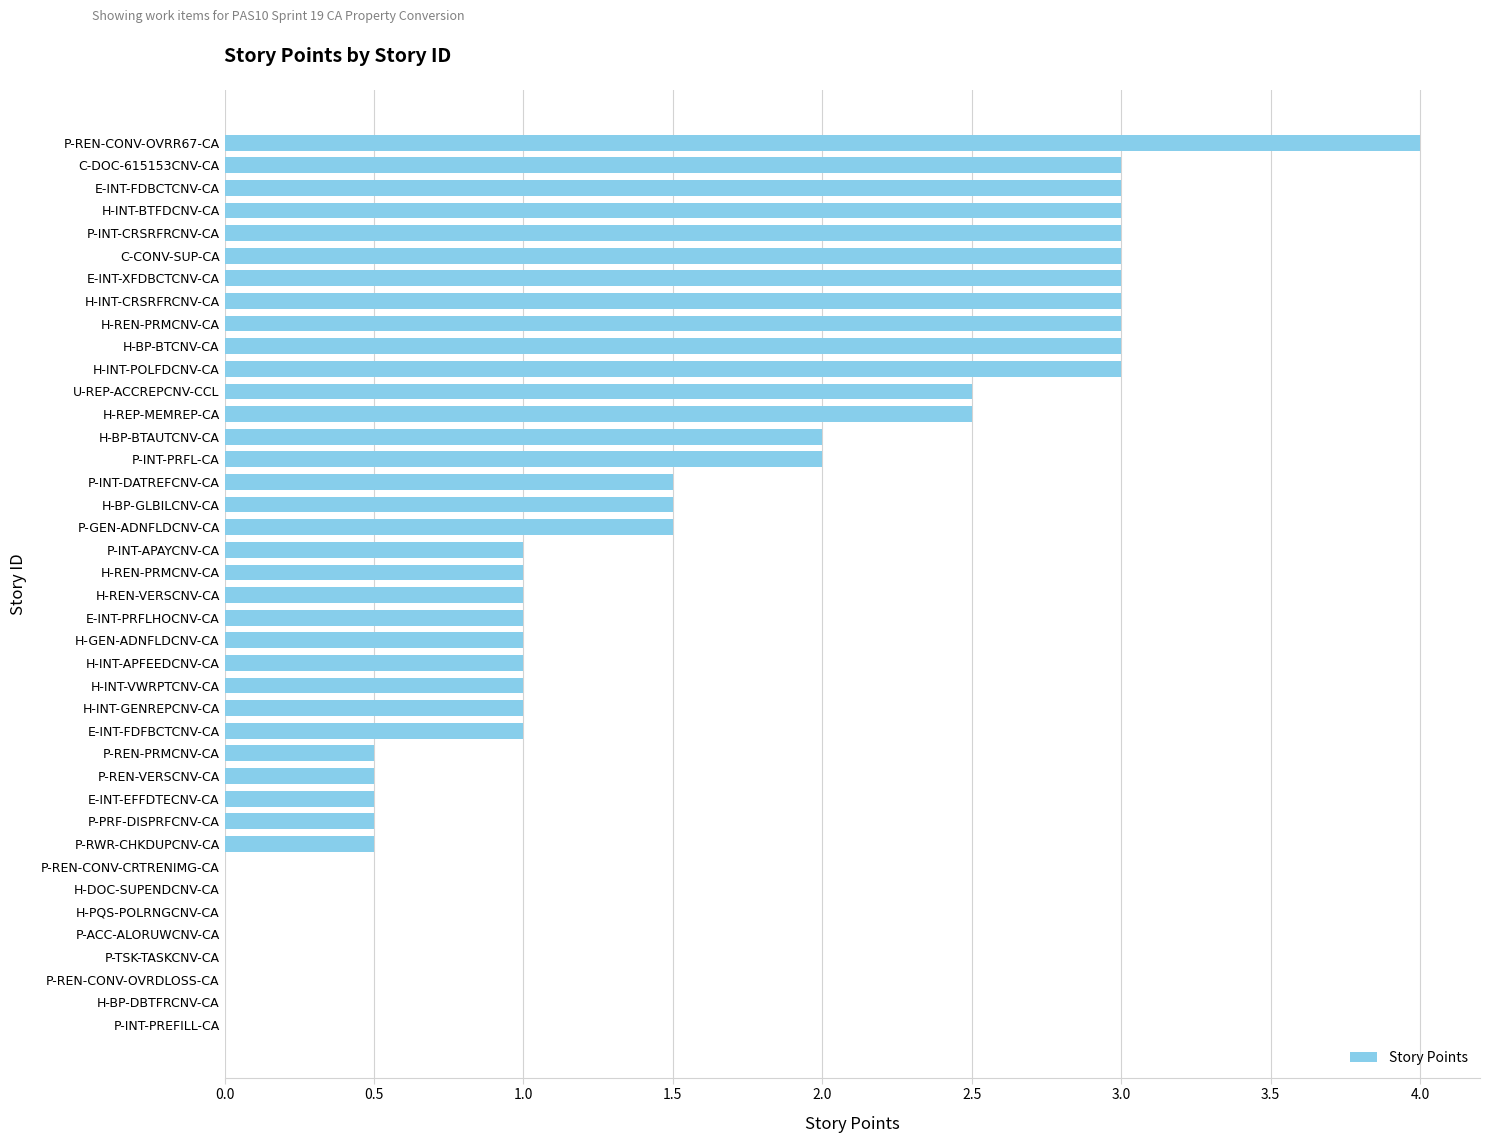

What is the difference between the maximum and minimum values?

4.0